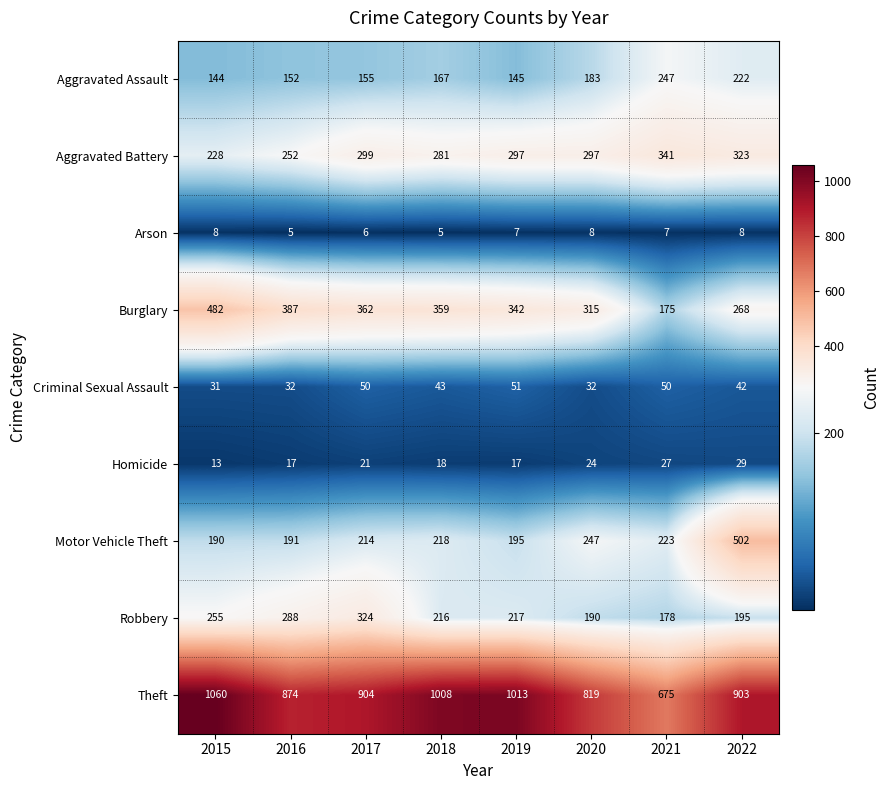

What is the minimum value shown in the chart?

5